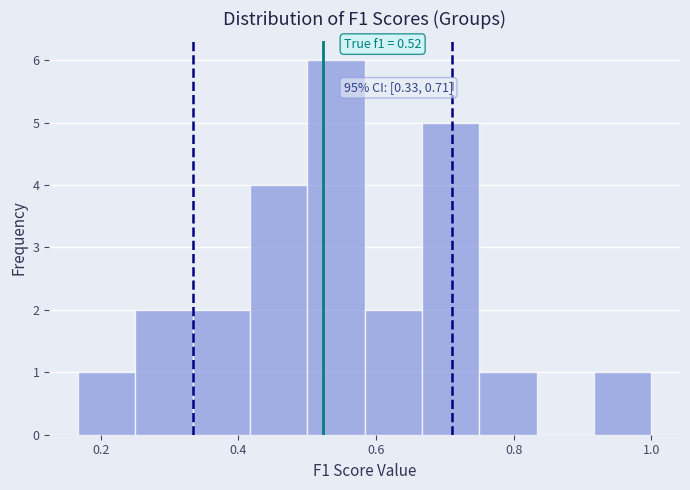

Over which range of the x-axis is the bar tallest?

0.50 to 0.58